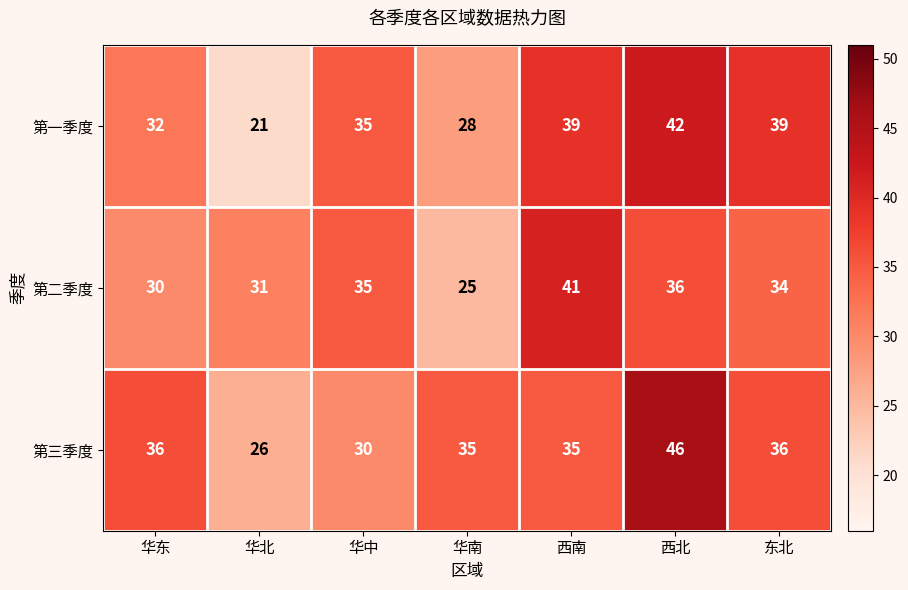

The 第三季度 series shows 20 at 华东. True or false?

False